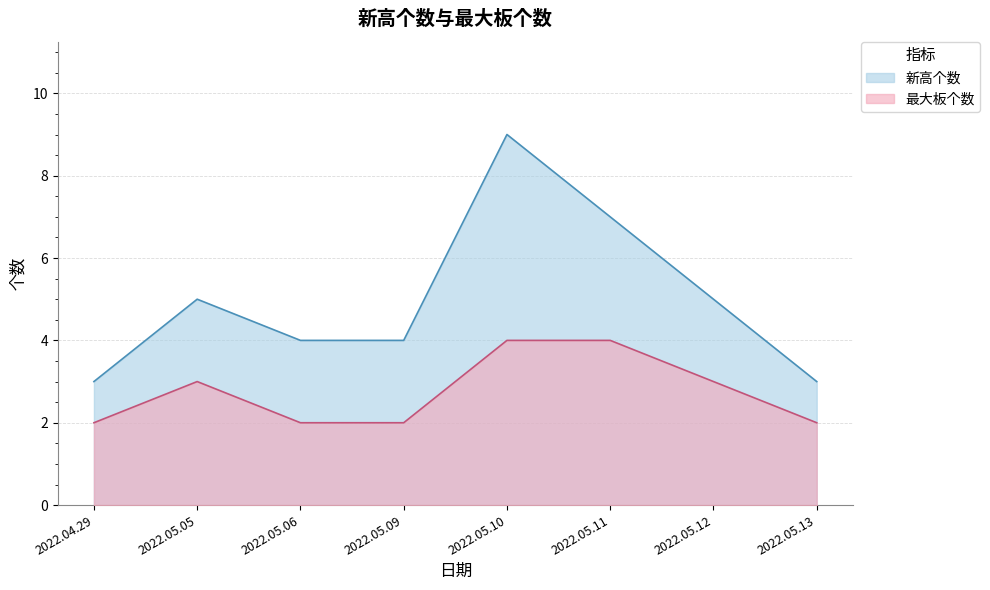

Between 2022.05.11 and 2022.05.12, which is larger?

2022.05.11